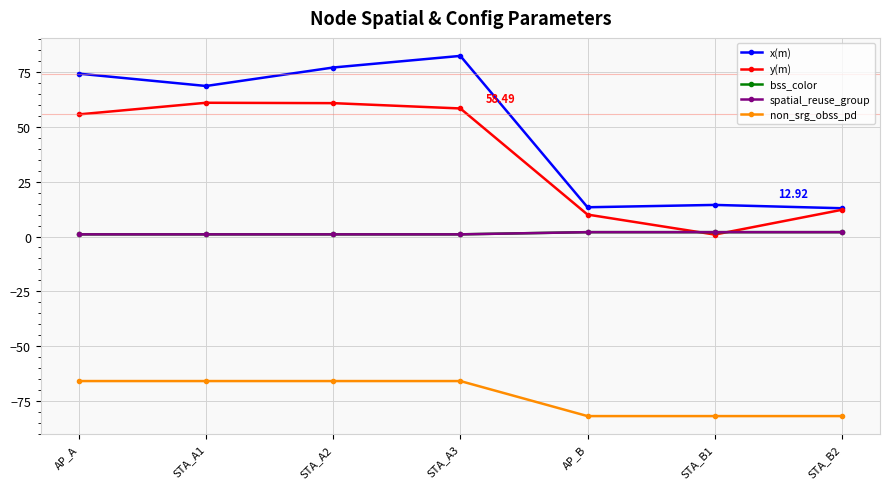

The value of x(m) at AP_B is 21.5. True or false?

False